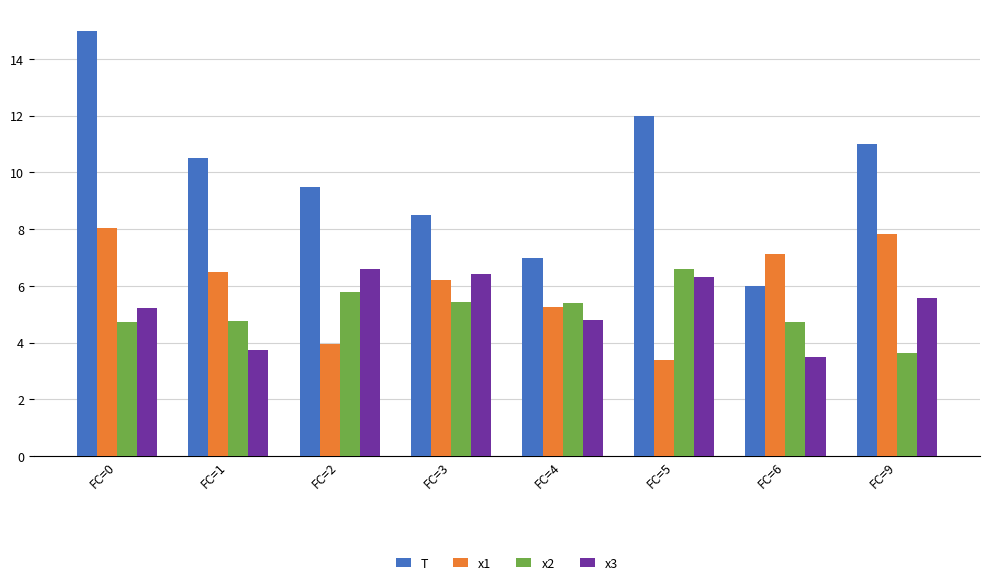

What is the total value across all series at FC=1?

25.5